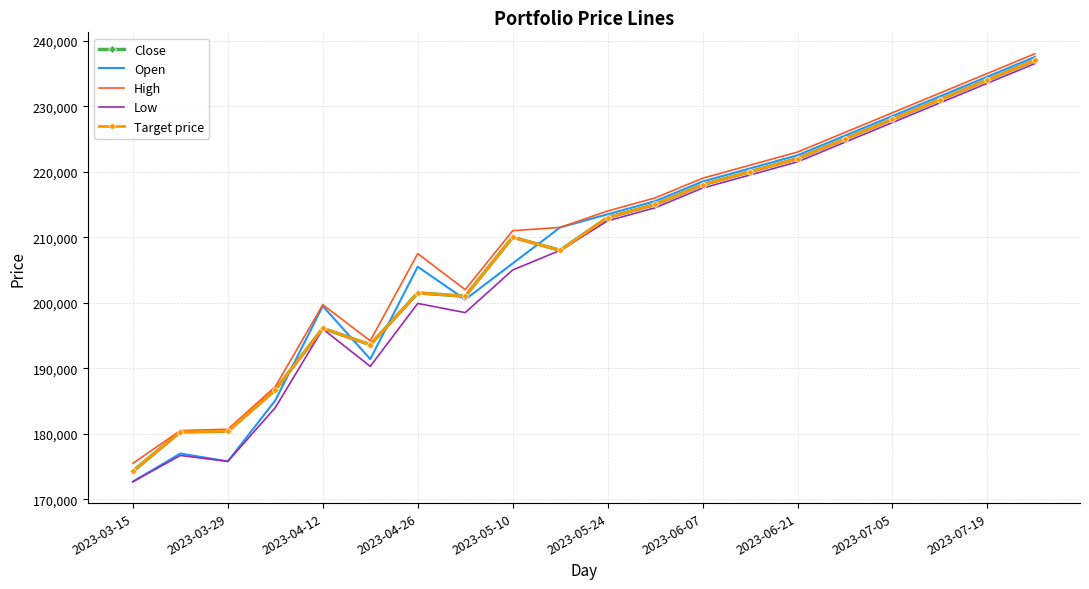

Which series has the largest total across all categories?

High